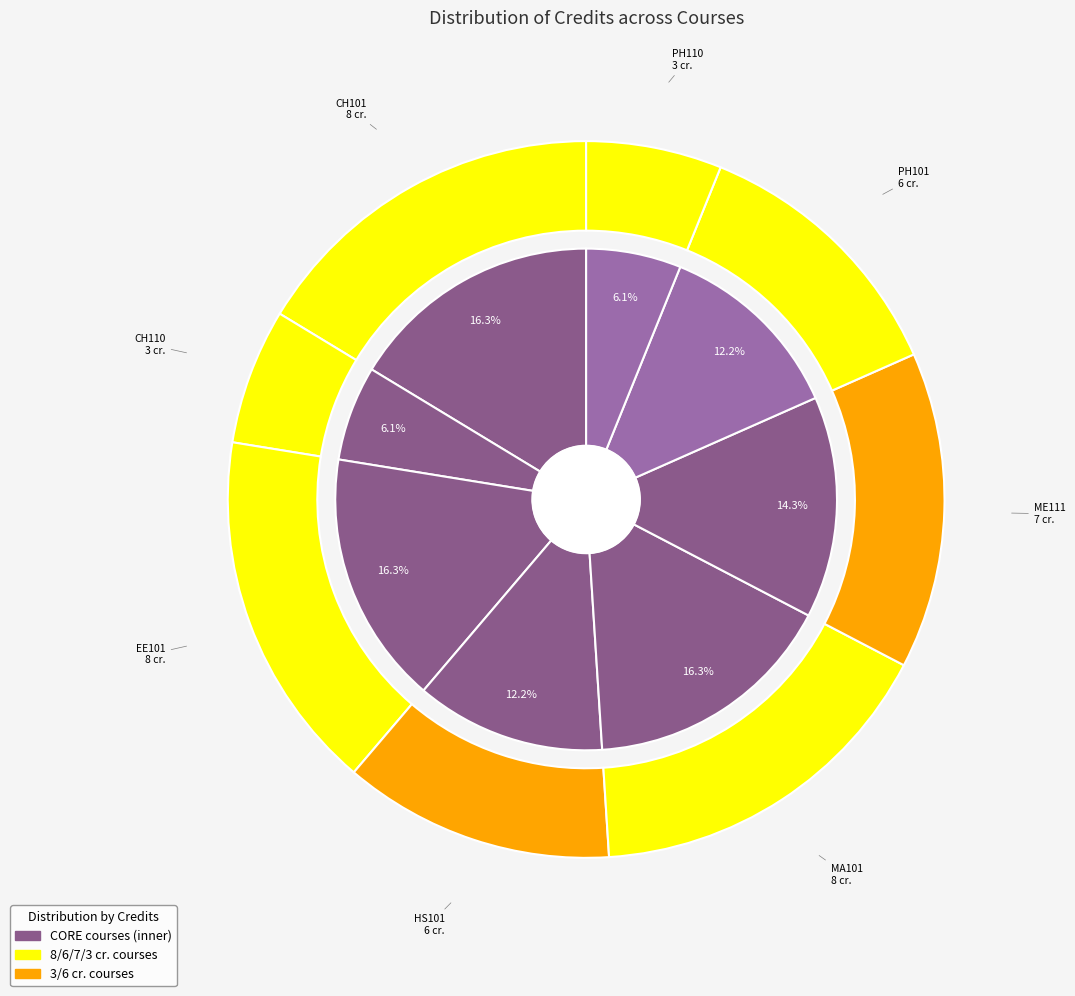

True or false: Chemistry - I accounts for 16% of the total.

True